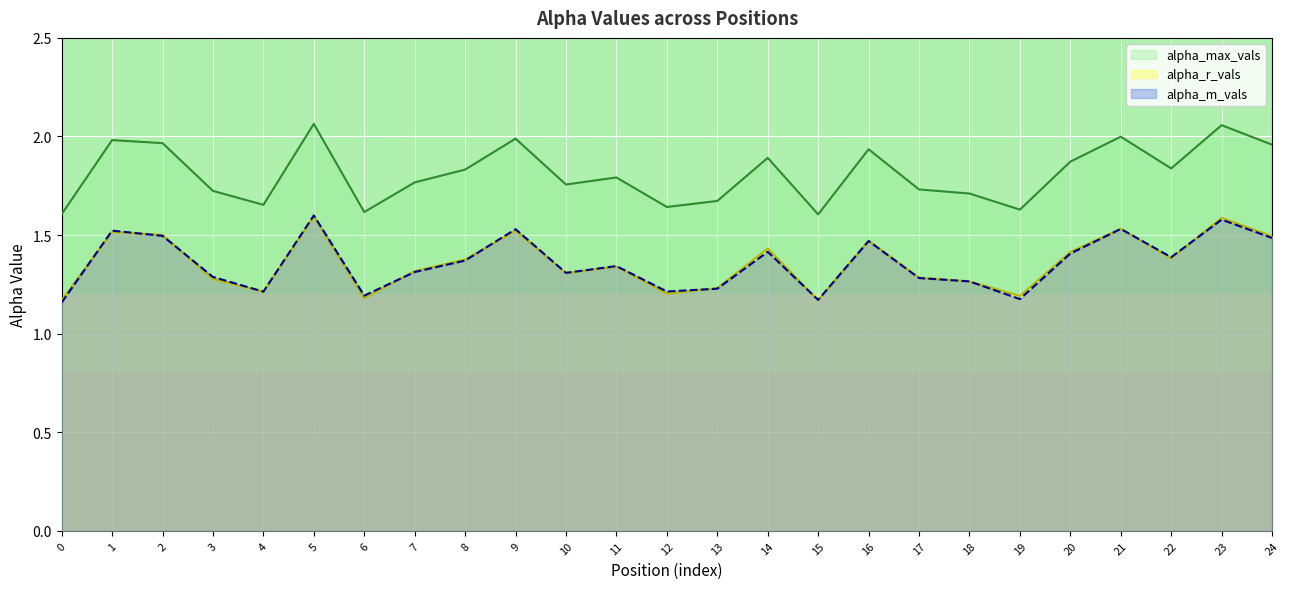

The alpha_m_vals series shows 0.5 at 24. True or false?

False